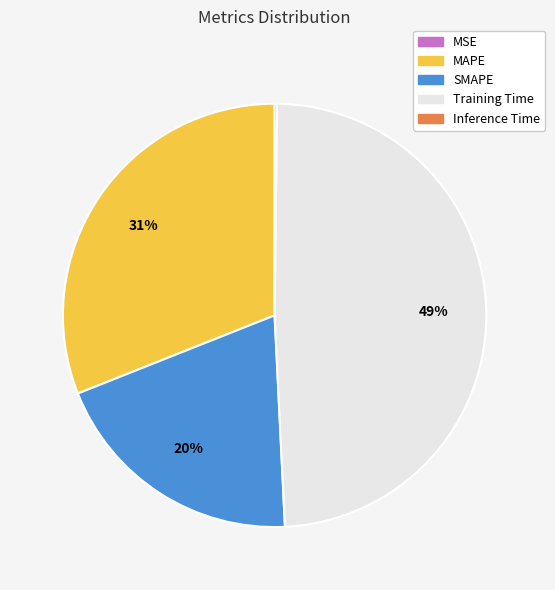

What is the largest slice in the pie chart?

Training Time